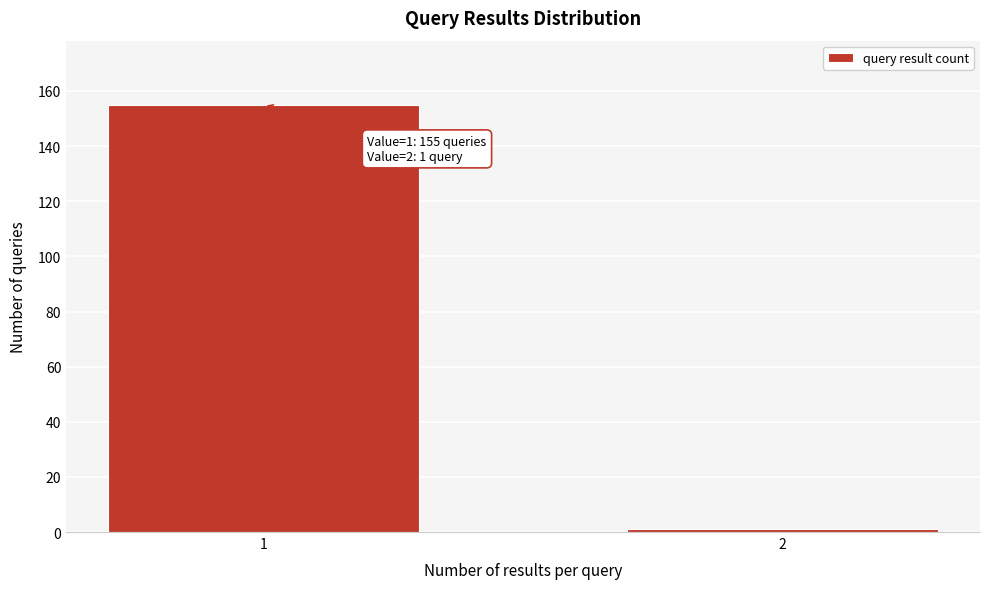

Reading left to right, list all the values displayed in this chart.

1=155	2=1